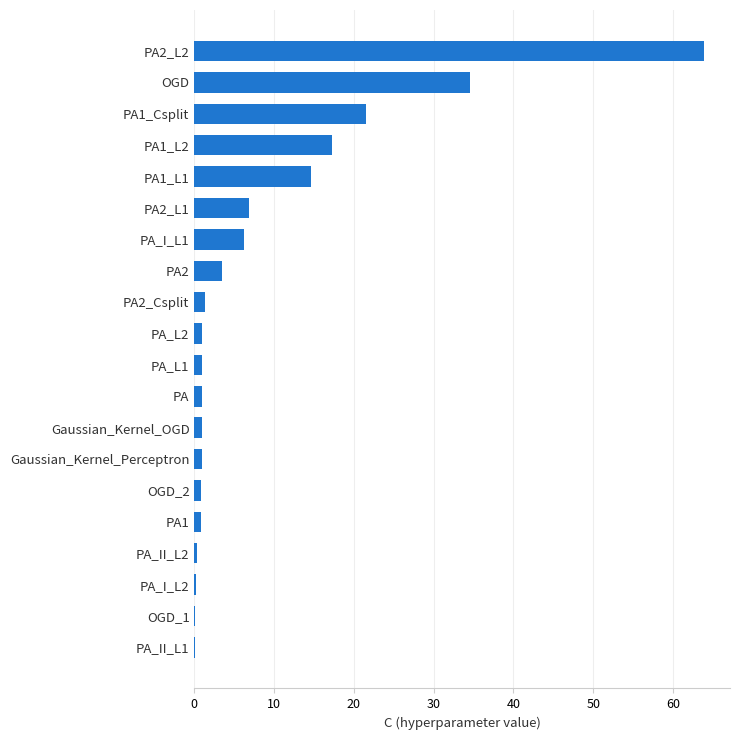

Count the number of categories in the chart.

20